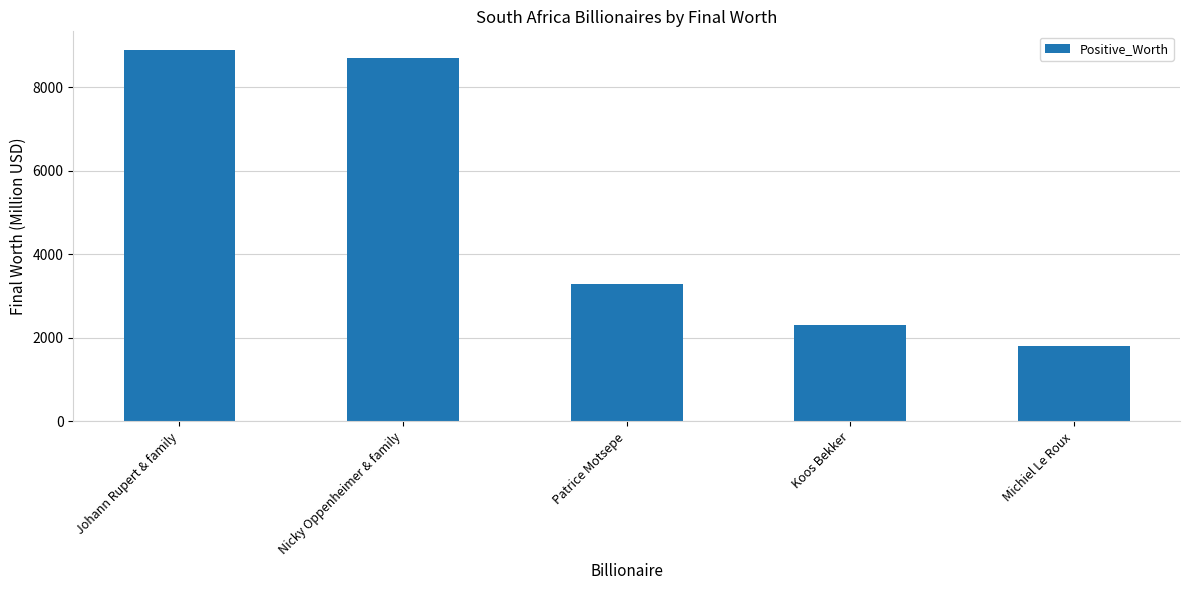

What is the smallest value displayed?

1800